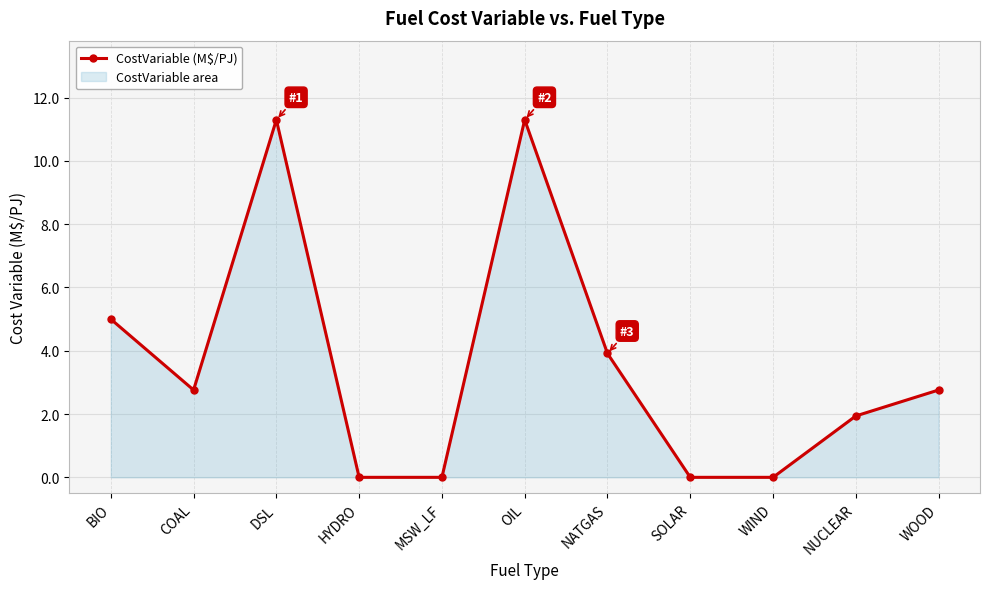

What is the average value?

3.5